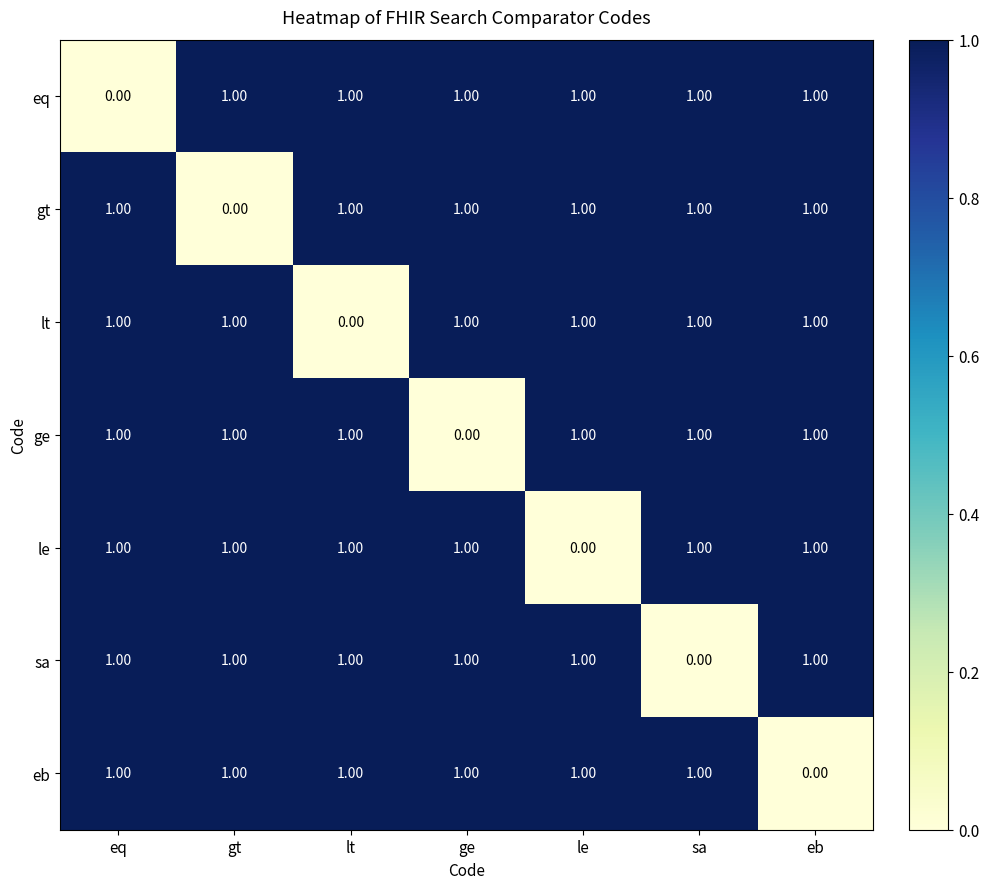

How many categories are shown in the chart?

7